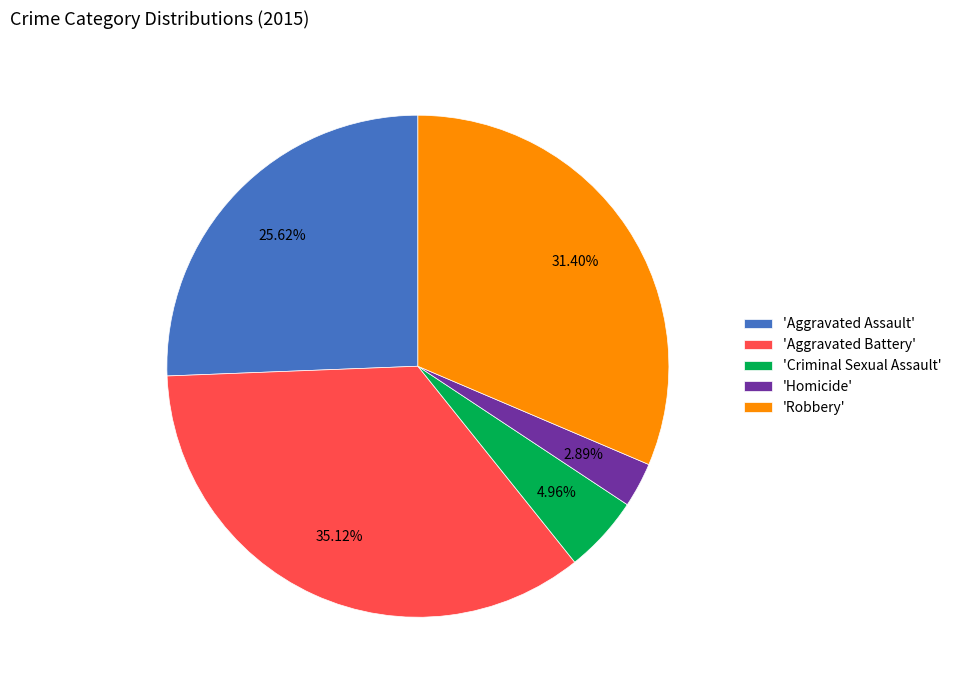

What is the ratio of the value at 'Aggravated Assault' to the value at 'Aggravated Battery'?

0.7